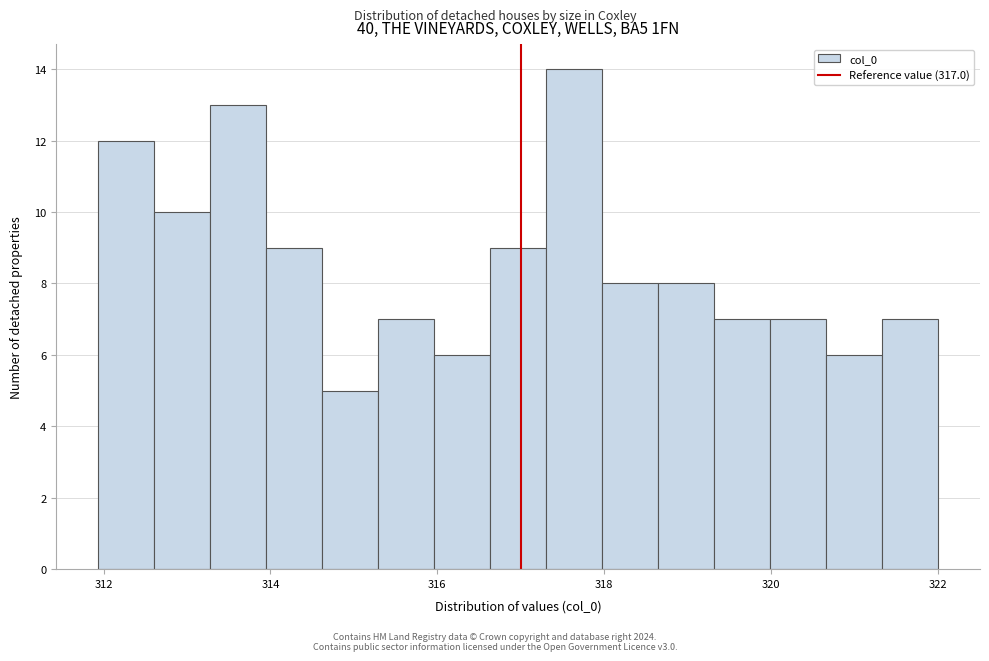

Around what value on the x-axis is the tallest bar? Give the approximate position of its centre, as read against the axis.

317.6